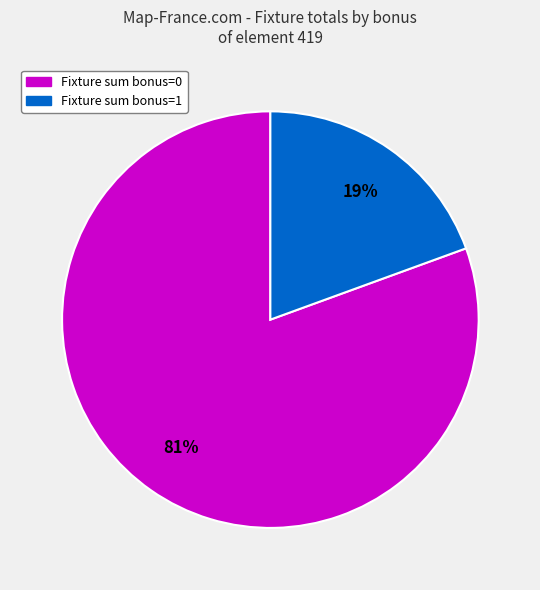

To the nearest percent, what is the average slice percentage?

50%